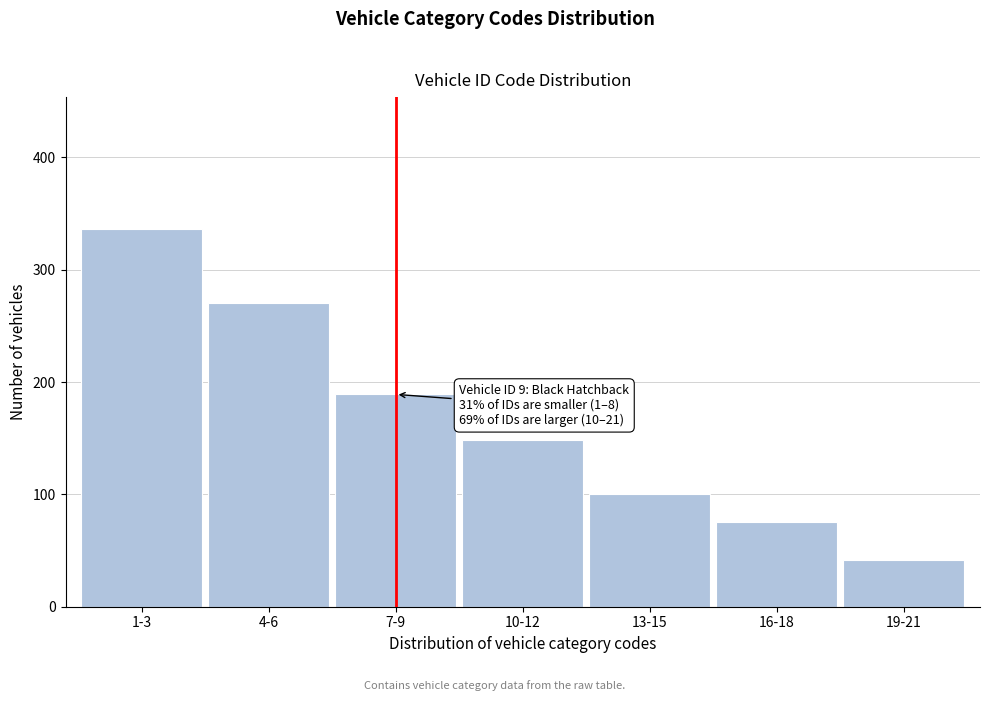

Reading left to right, what are all the values shown in this chart?

1-3=336	4-6=270	7-9=189	10-12=148	13-15=100	16-18=75	19-21=42